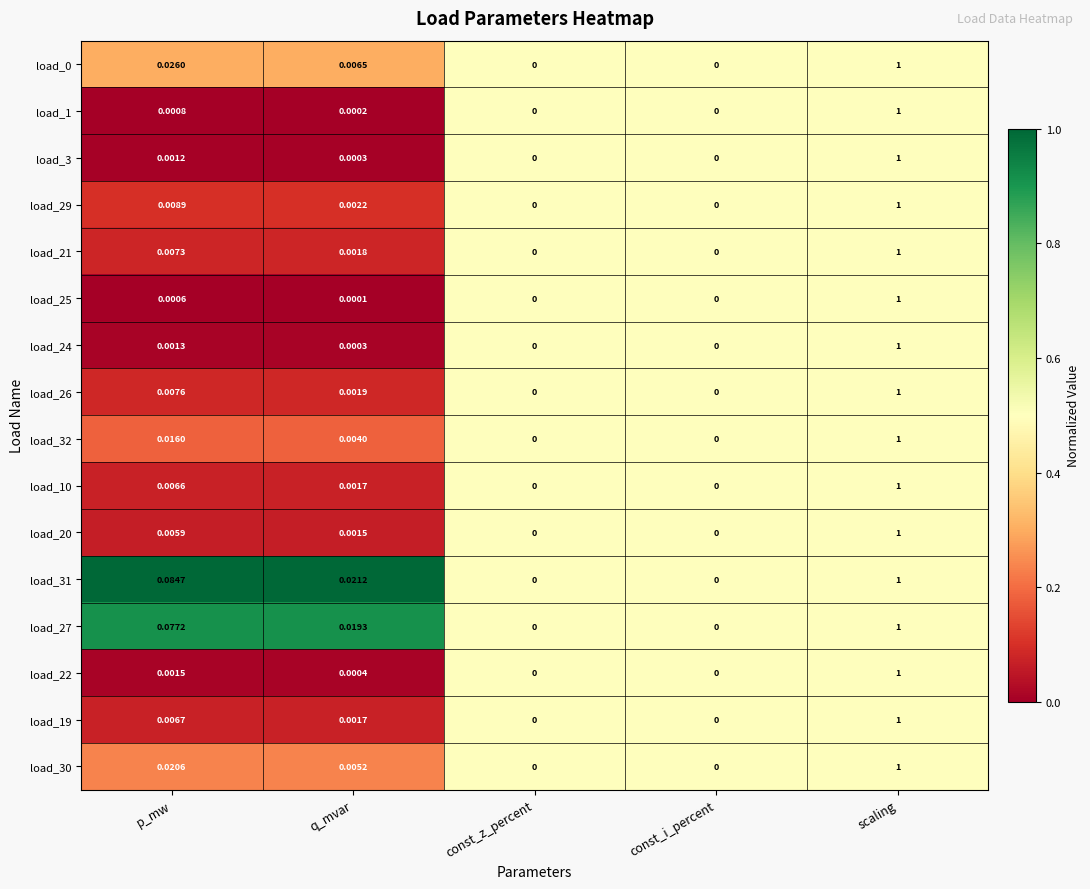

Which label corresponds to the largest value in the chart?

scaling